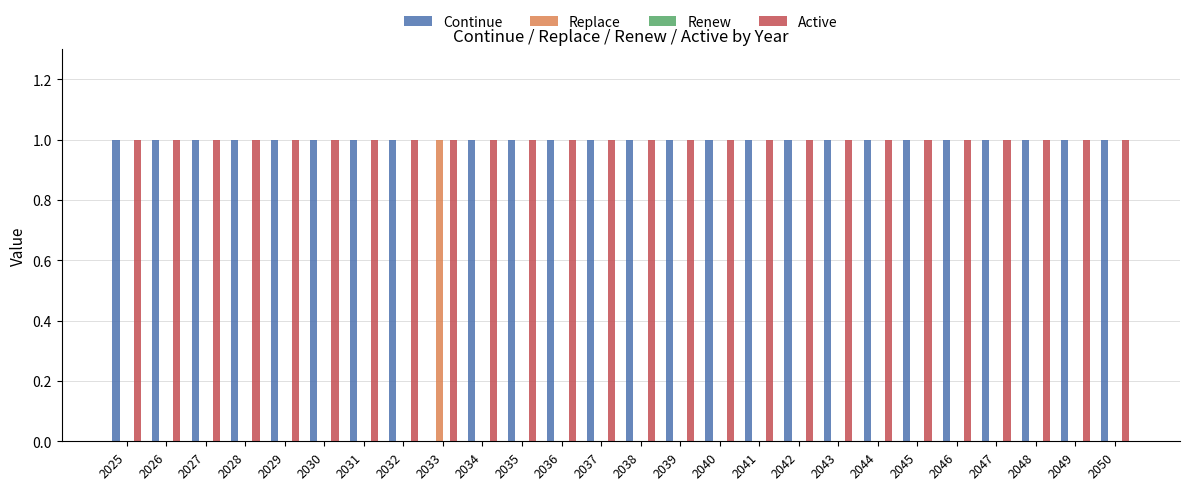

What is the maximum value shown in the chart?

1